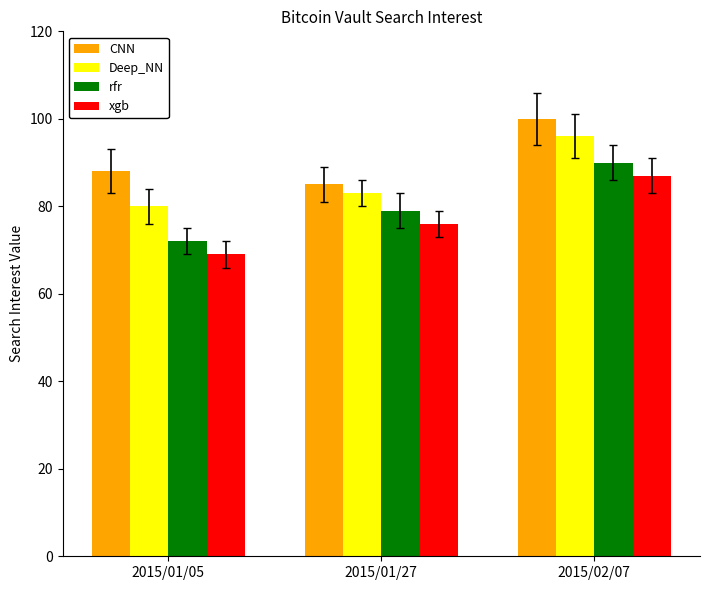

How many xgb values are between 69 and 87?

3